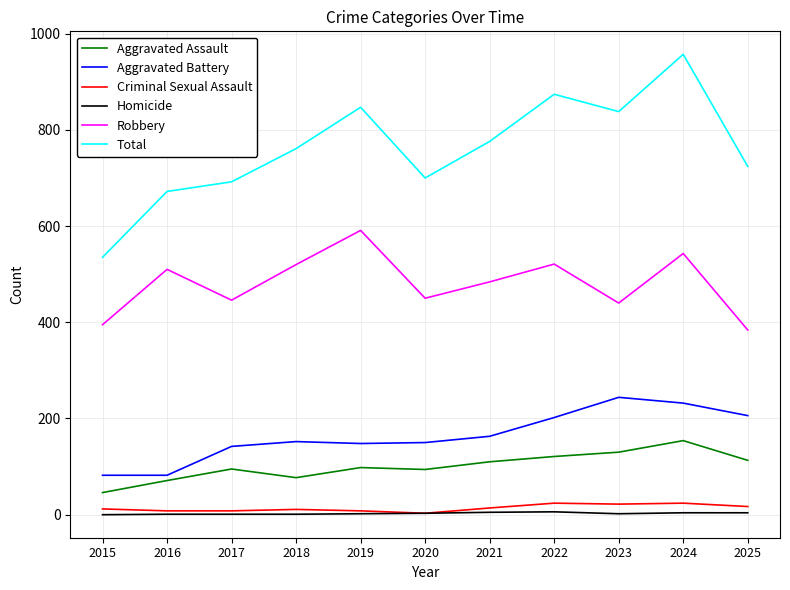

What is the highest value of the Total series?

957